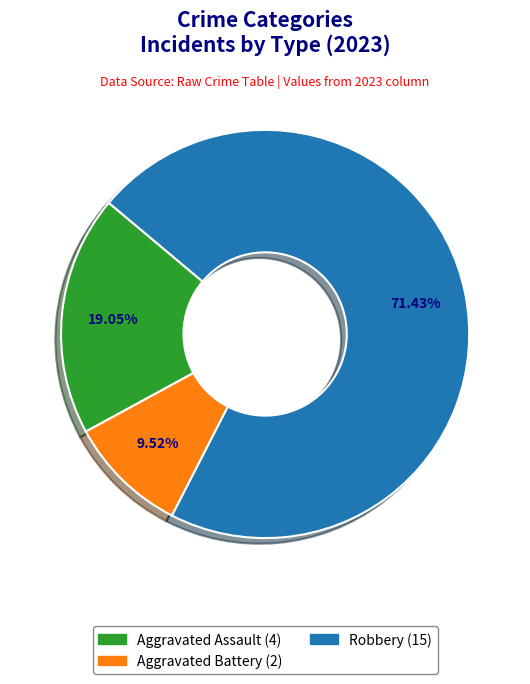

How many slices are in this pie chart?

3